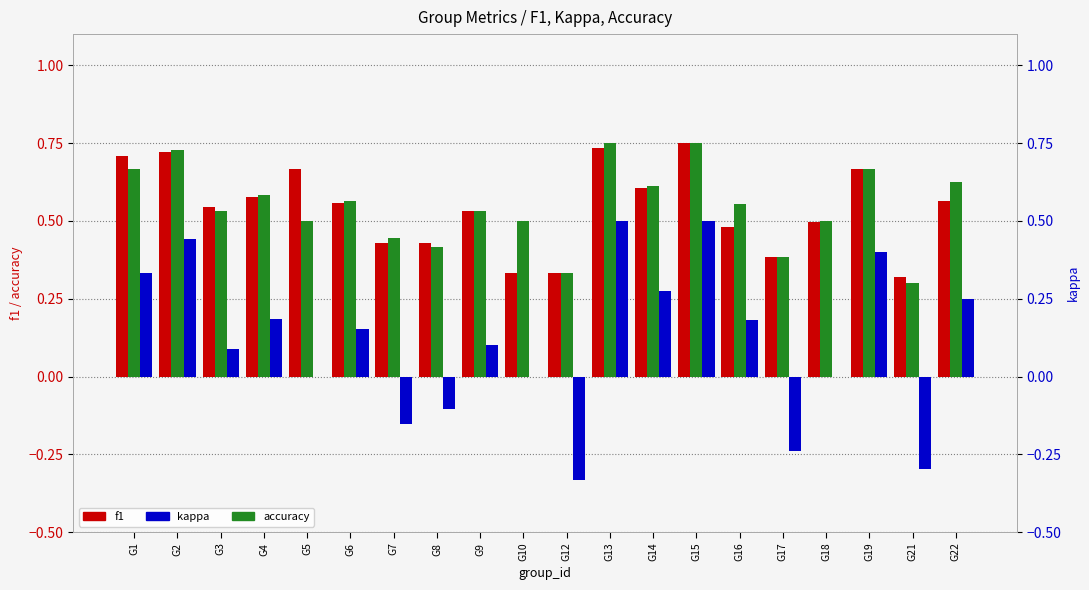

What is the maximum value shown in the chart?

0.8